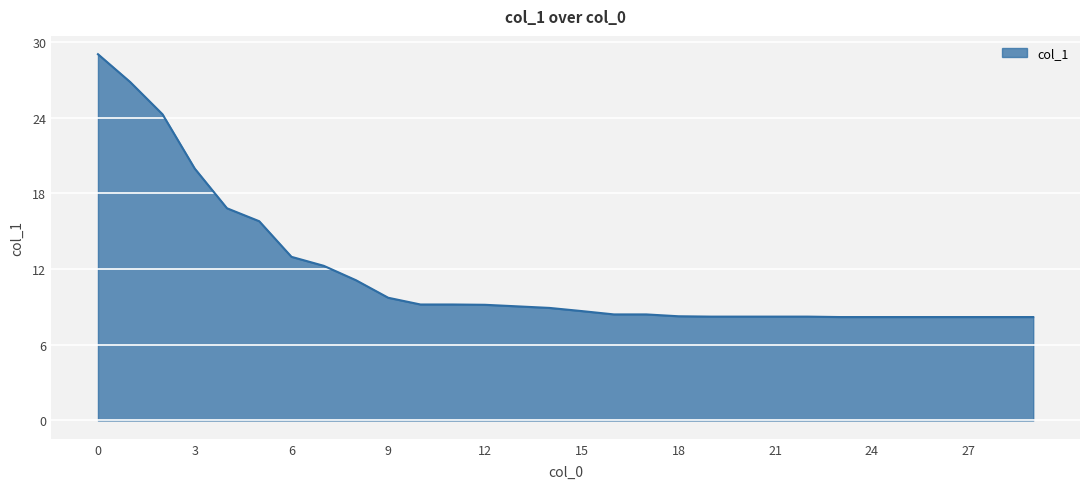

How many series are shown in this chart?

1